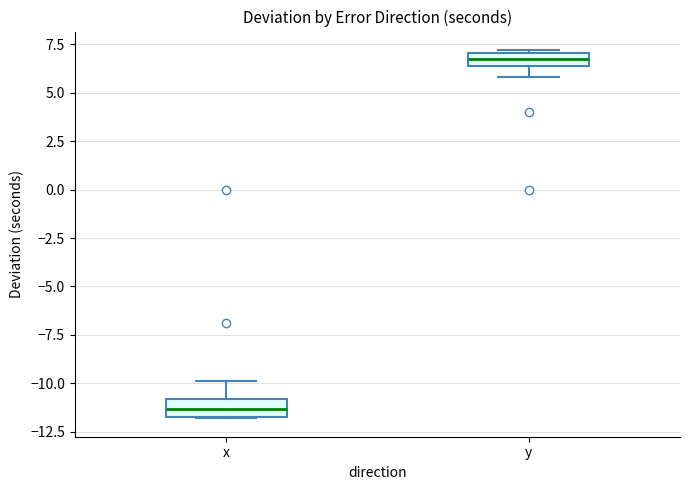

Where is the upper edge of the box for x on the y-axis? The values are not printed on the chart, so give them approximately, as read against the axis.

-11.0